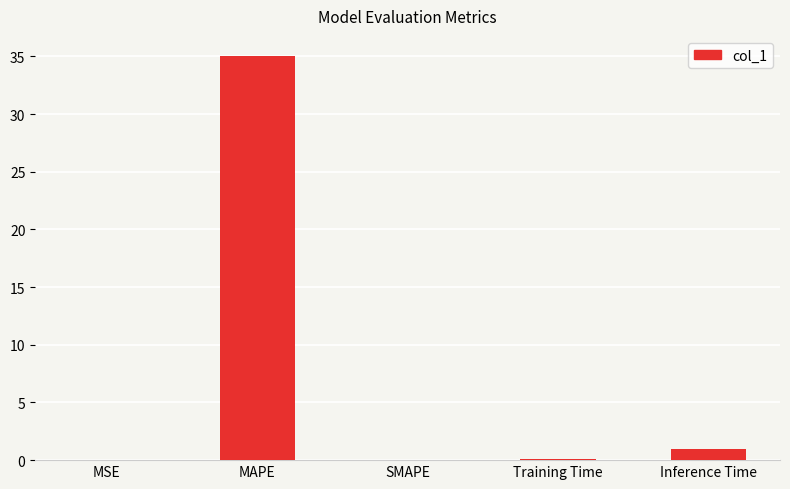

At which label is the value closest to 17?

Inference Time